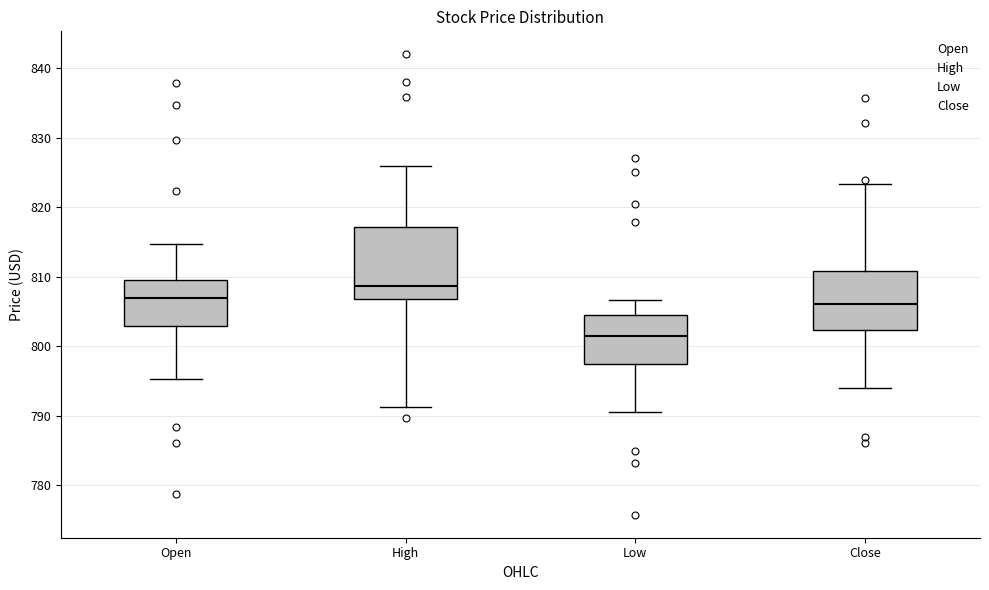

Where does the lower whisker of the box for Low end on the y-axis? The values are not printed on the chart, so give them approximately, as read against the axis.

791